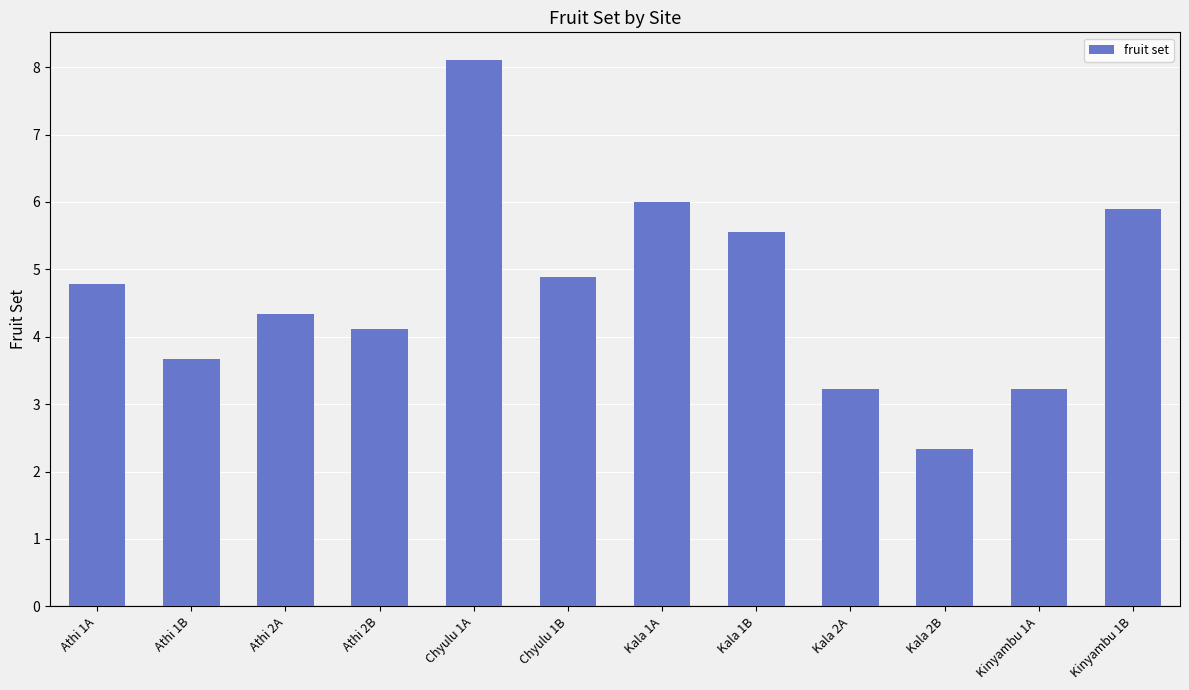

What is the difference between the values at Chyulu 1A and Kala 2A?

4.9